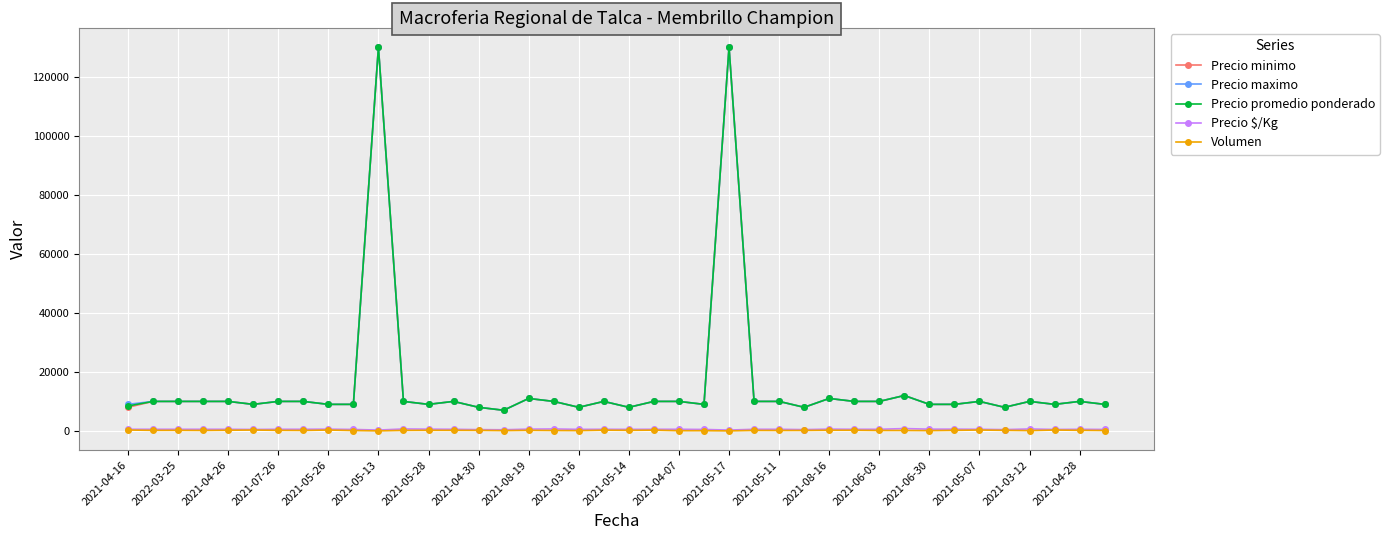

True or false: Precio $/Kg and Volumen cross at least once.

False